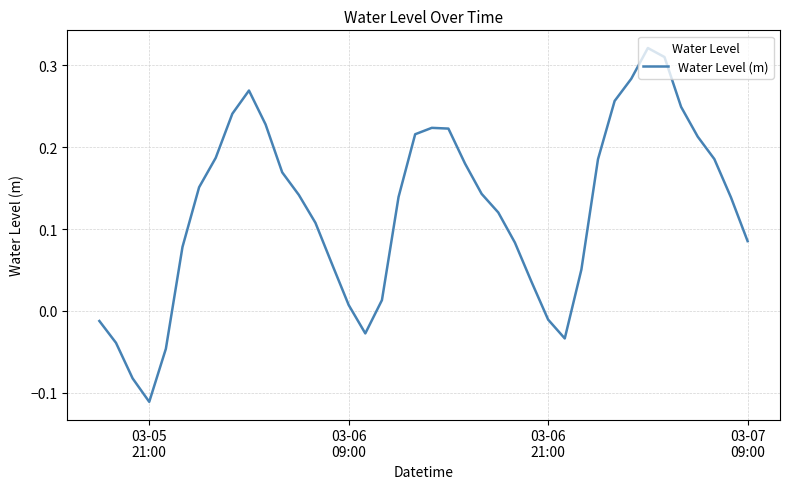

What is the difference between the maximum and minimum values?

0.4